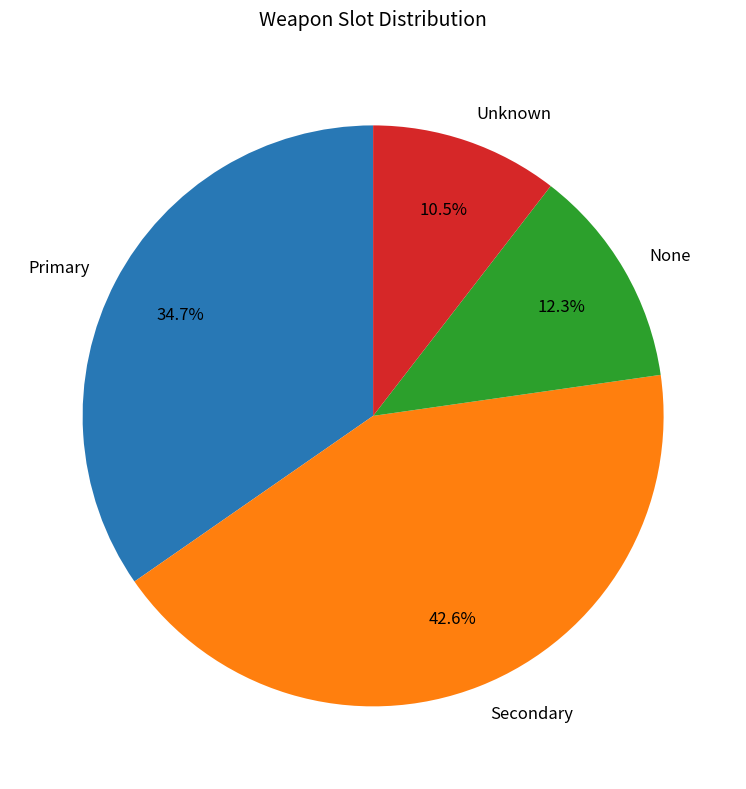

Which category has the smallest portion of the pie?

Unknown